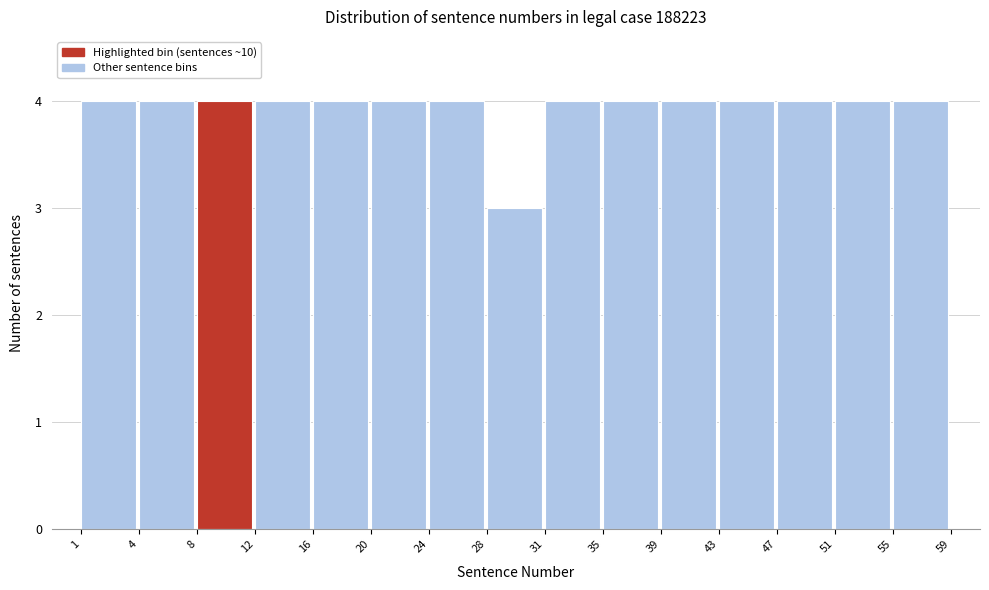

Reading left to right, what are all the values shown in this chart?

4	4	4	4	4	4	4	3	4	4	4	4	4	4	4